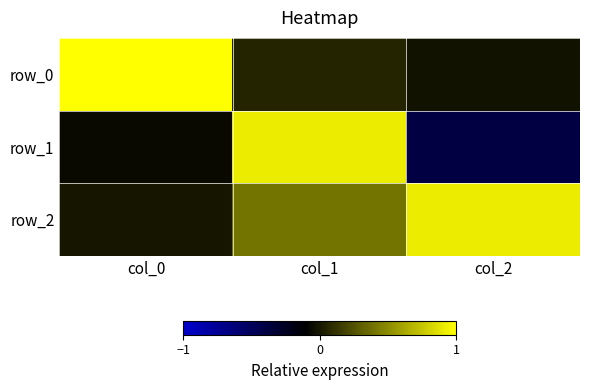

Which series has the largest total across all categories?

row_2